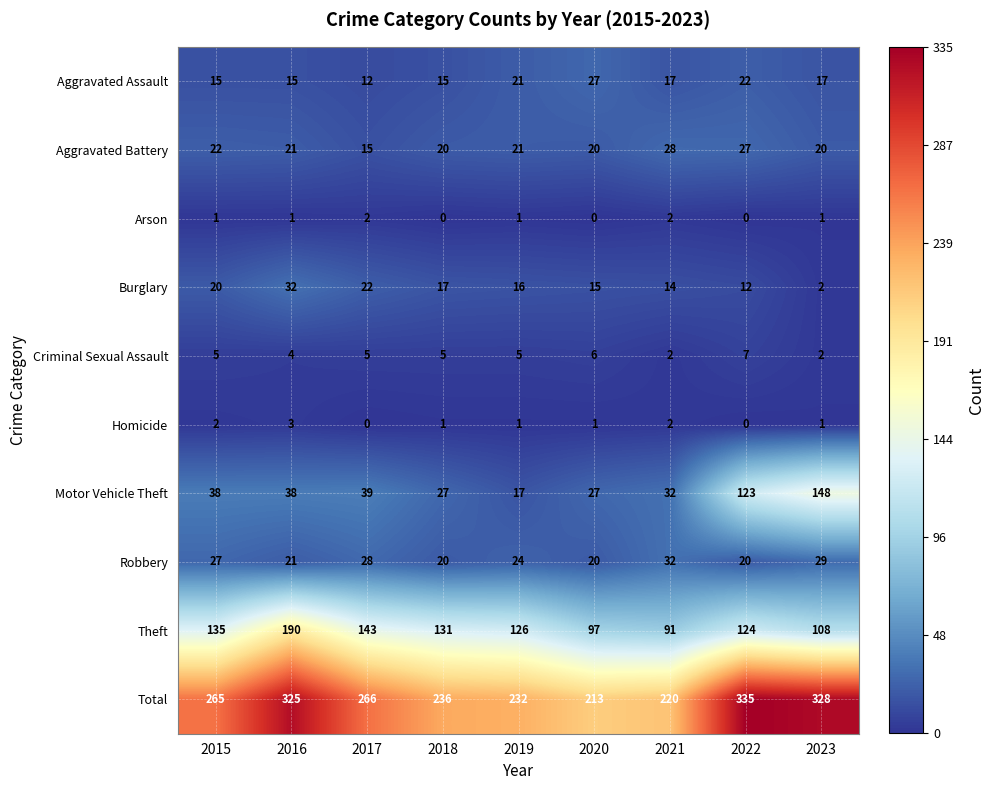

What is the maximum value shown in the chart?

335